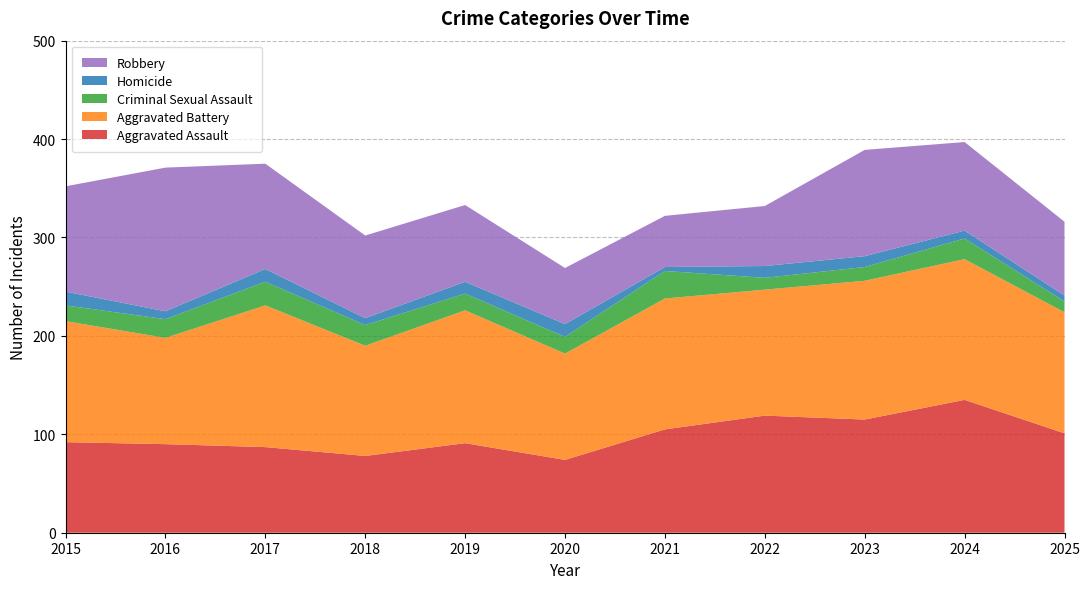

Reading left to right, transcribe all the data shown in this chart.

Aggravated Assault: 2015=92	2016=90	2017=87	2018=78	2019=91	2020=74	2021=105	2022=119	2023=115	2024=135	2025=101
Aggravated Battery: 2015=123	2016=108	2017=144	2018=112	2019=135	2020=108	2021=133	2022=128	2023=141	2024=143	2025=123
Criminal Sexual Assault: 2015=16	2016=19	2017=24	2018=21	2019=17	2020=17	2021=28	2022=12	2023=14	2024=21	2025=11
Homicide: 2015=14	2016=8	2017=13	2018=7	2019=12	2020=13	2021=4	2022=12	2023=11	2024=8	2025=6
Robbery: 2015=107	2016=146	2017=107	2018=84	2019=78	2020=57	2021=52	2022=61	2023=108	2024=90	2025=75